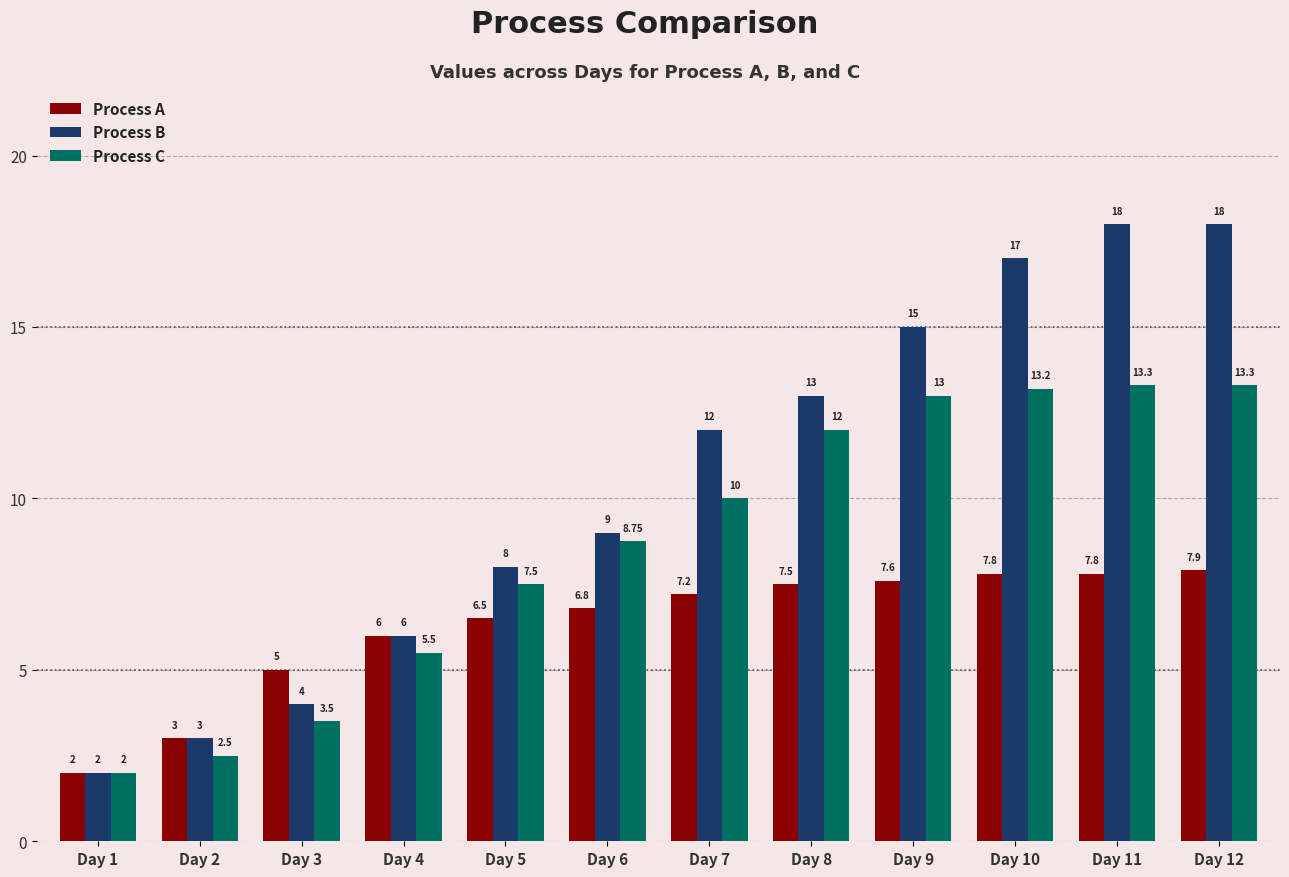

Read the Process B value at Day 2.

3.0